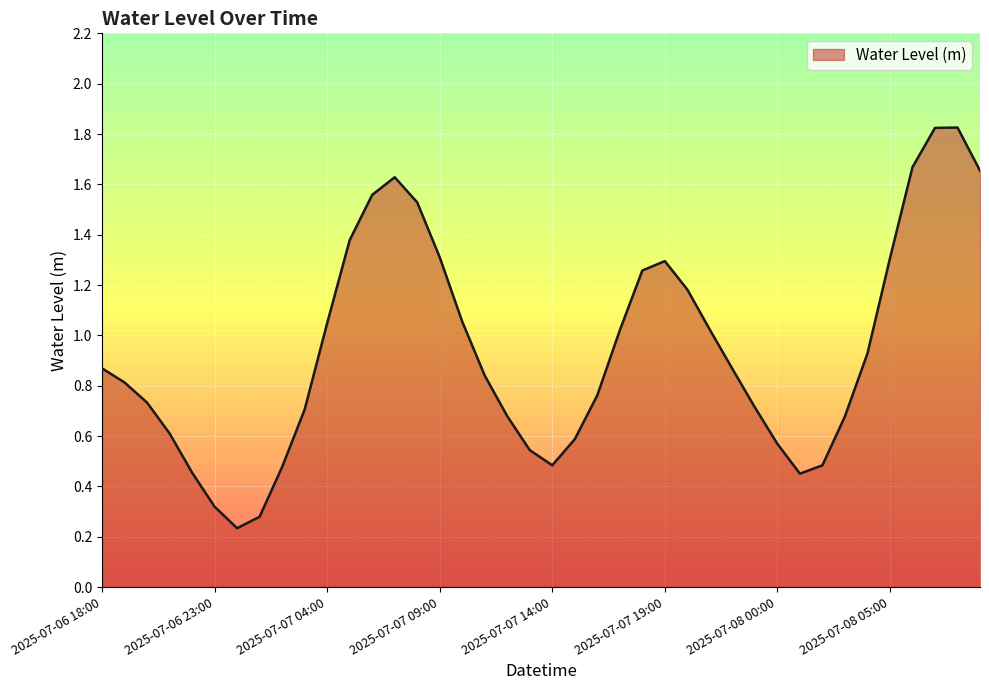

Does the chart display data point markers on the line(s)?

No